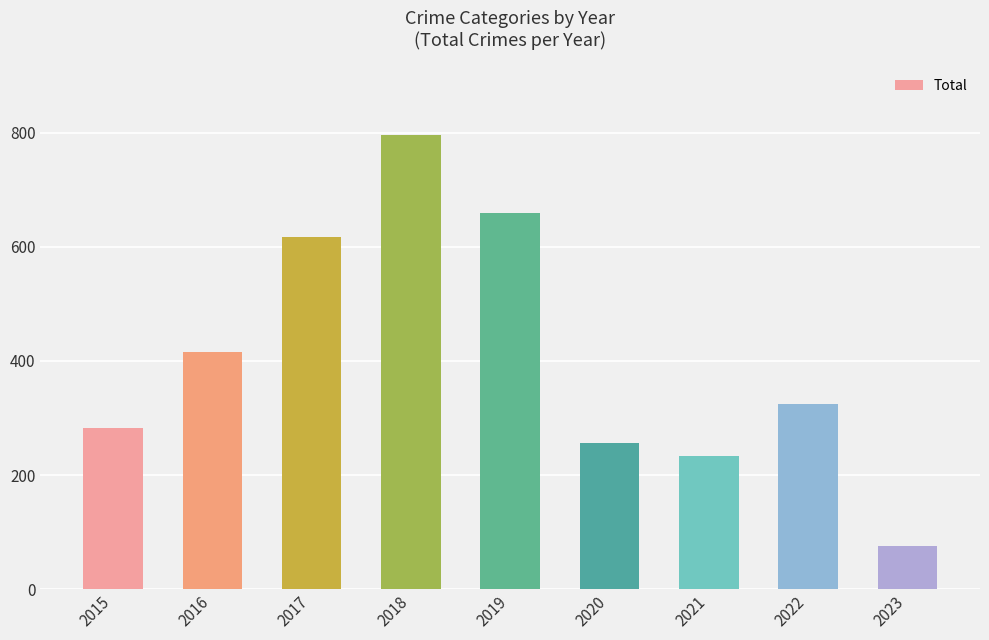

Reading left to right, transcribe all the data shown in this chart.

2015=282	2016=416	2017=617	2018=797	2019=660	2020=257	2021=234	2022=324	2023=75